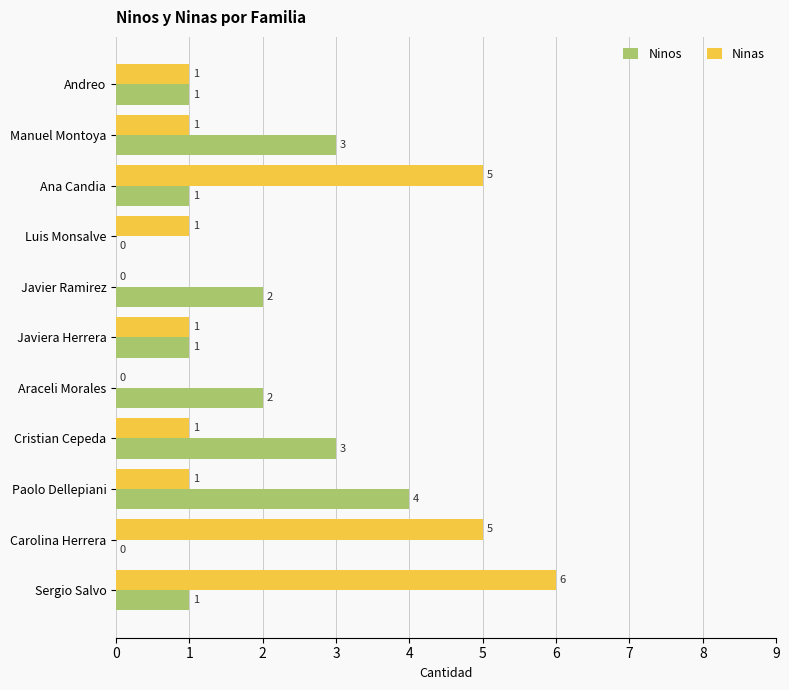

What is the sum of all Ninos values?

18